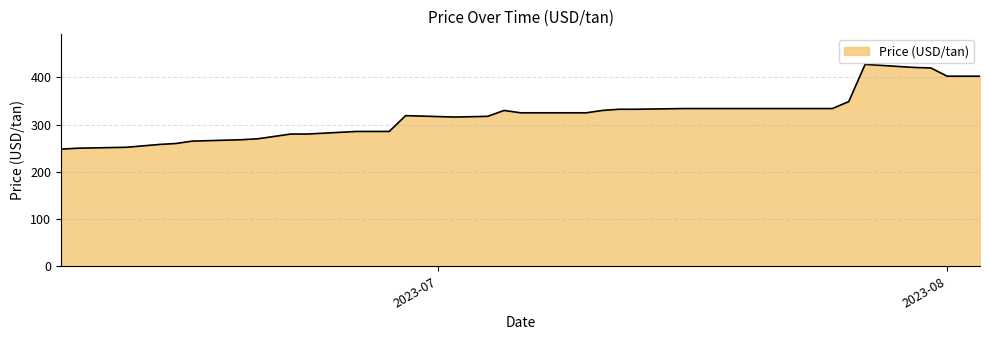

What is the smallest value displayed?

248.0